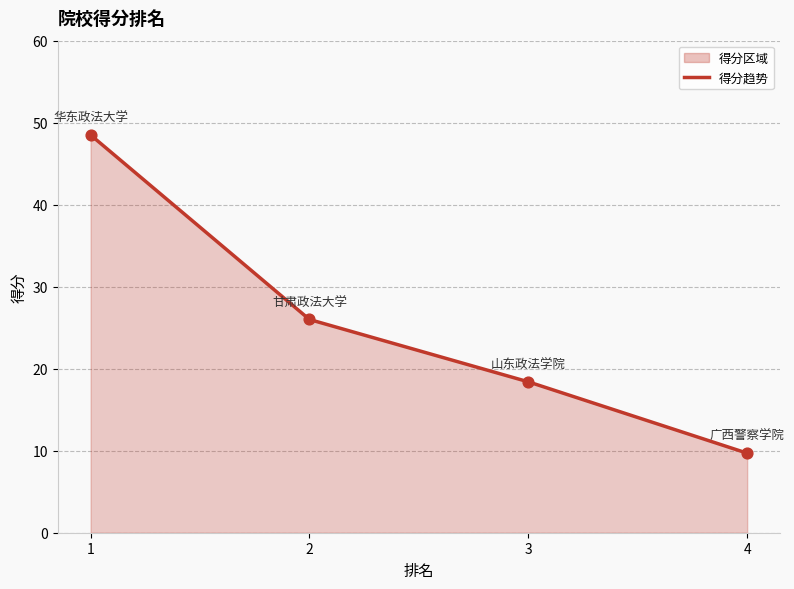

What is the change in value from 1 to 3?

-30.1